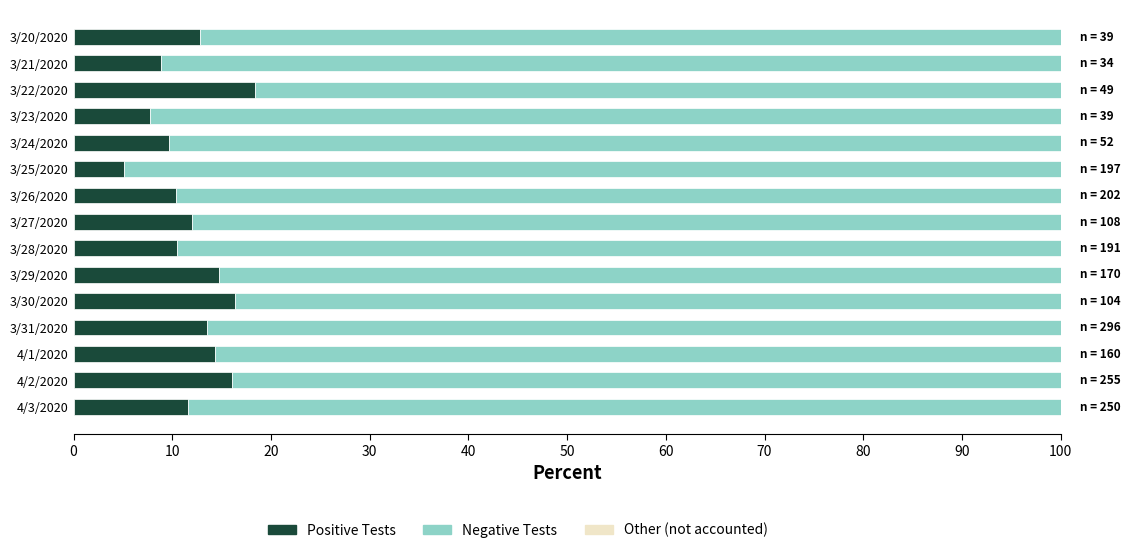

At which label does Positive Tests reach its minimum?

3/25/2020